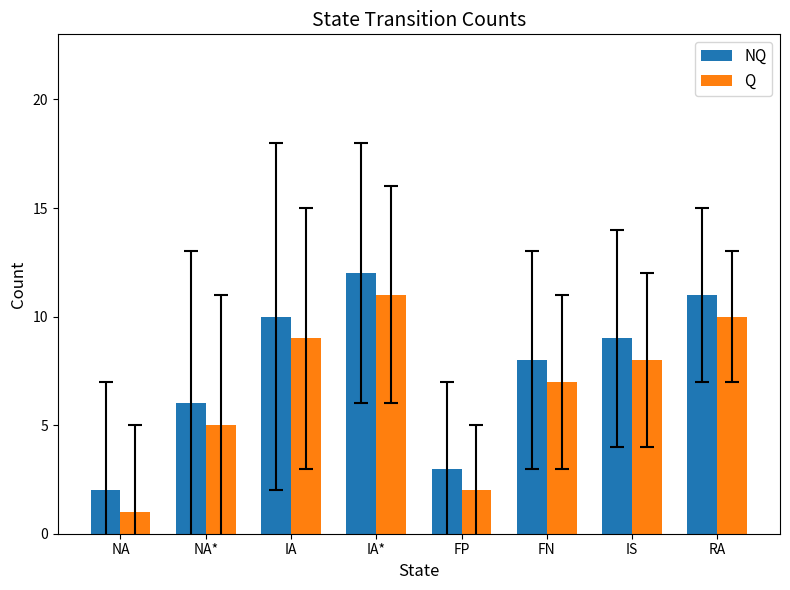

What is the highest value of the Q series?

11